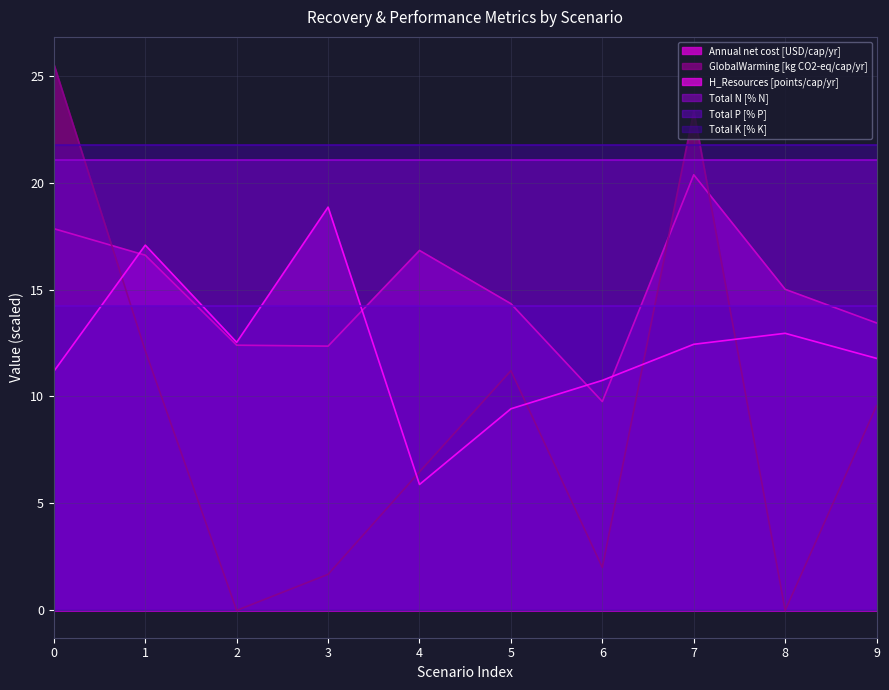

What is the spread (max minus min) of values at 2?

21.8